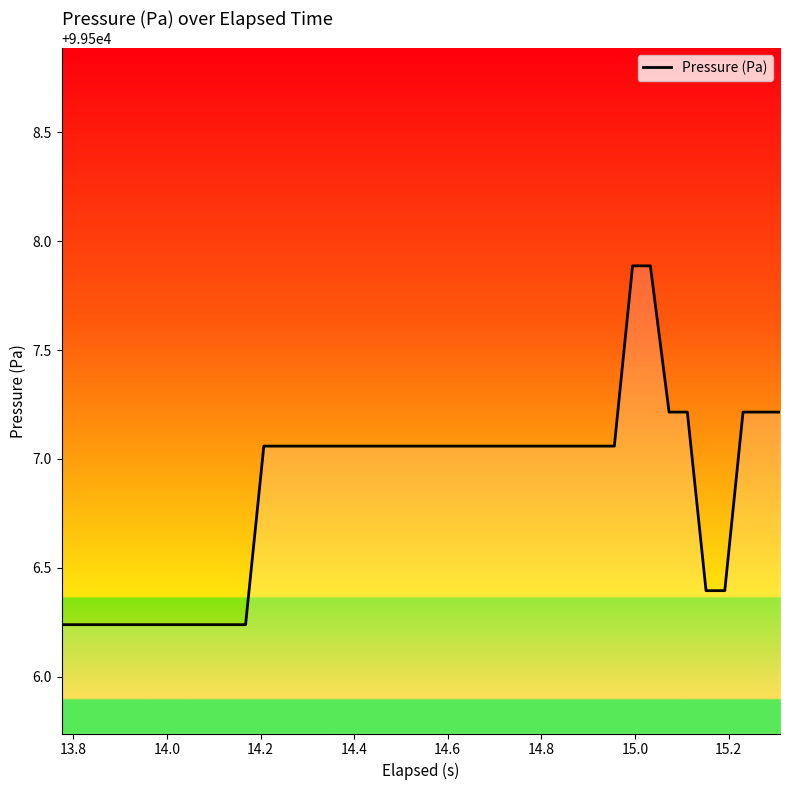

How many distinct data groups are displayed?

1